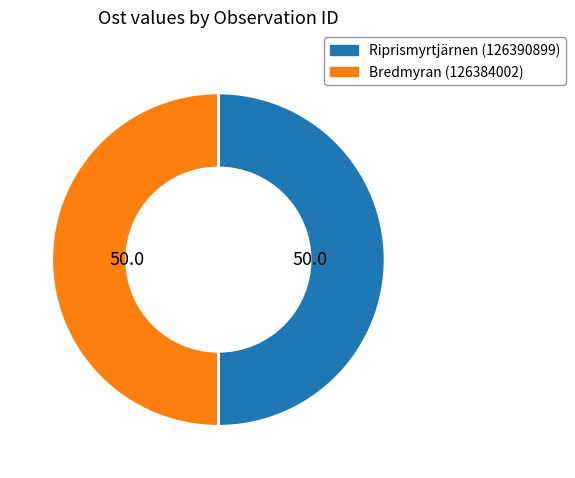

Is it true that Riprismyrtjärnen (126390899) is 50% of the pie?

True